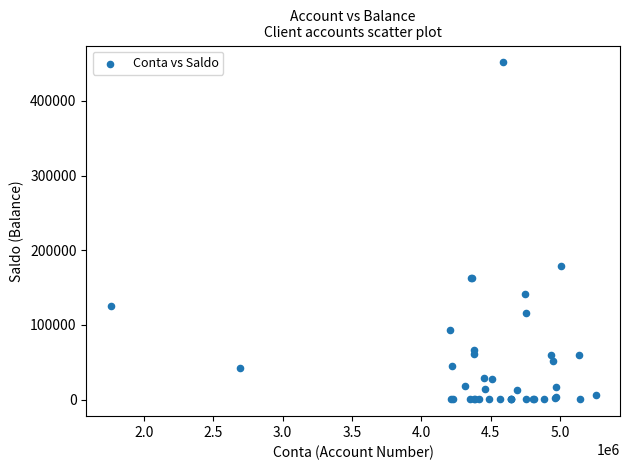

What Y value in the scatter plot is closest to 225977?

178523.4